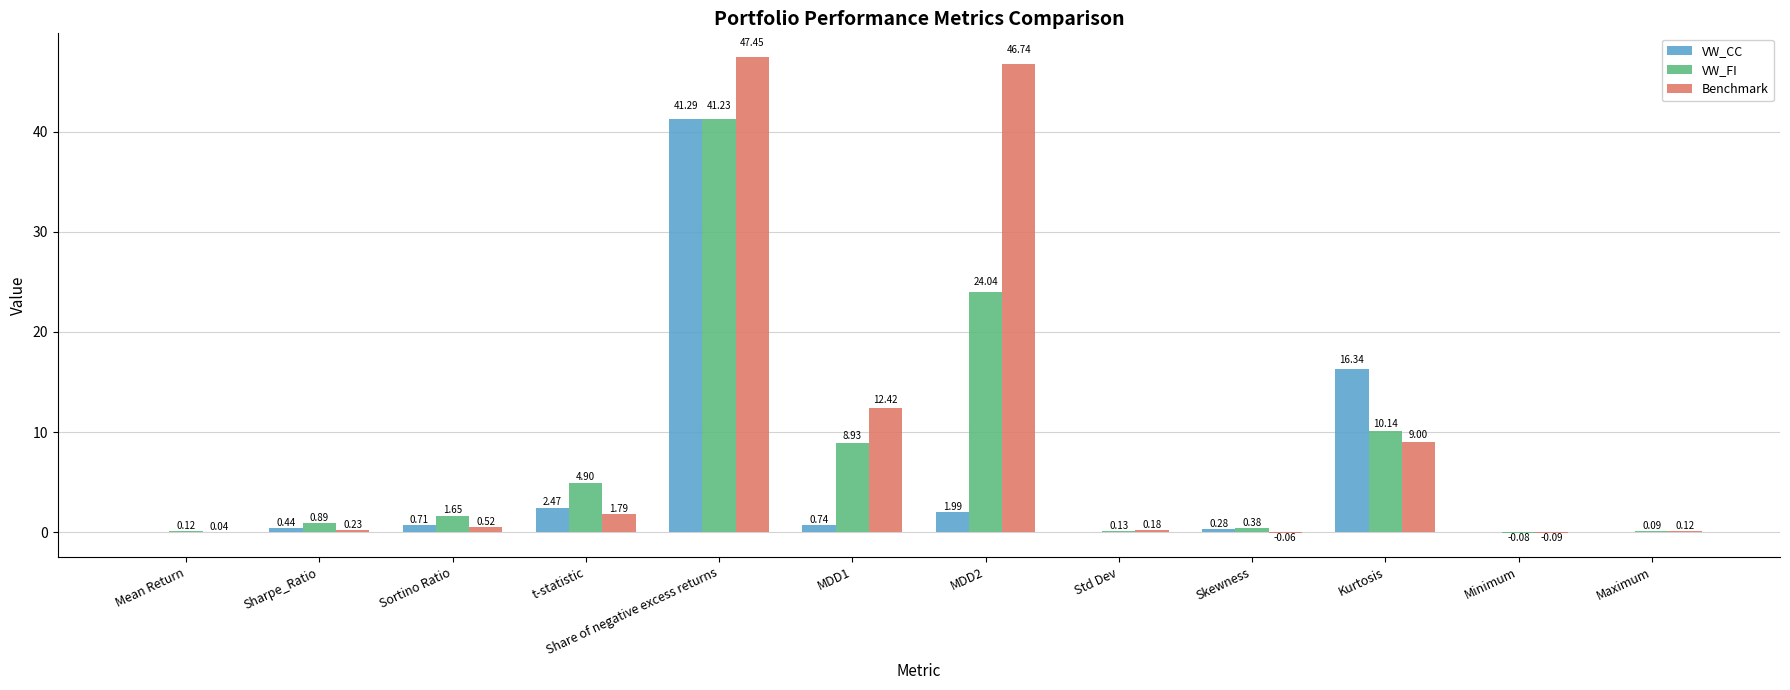

Which category has the highest value in the Benchmark series?

Share of negative excess returns